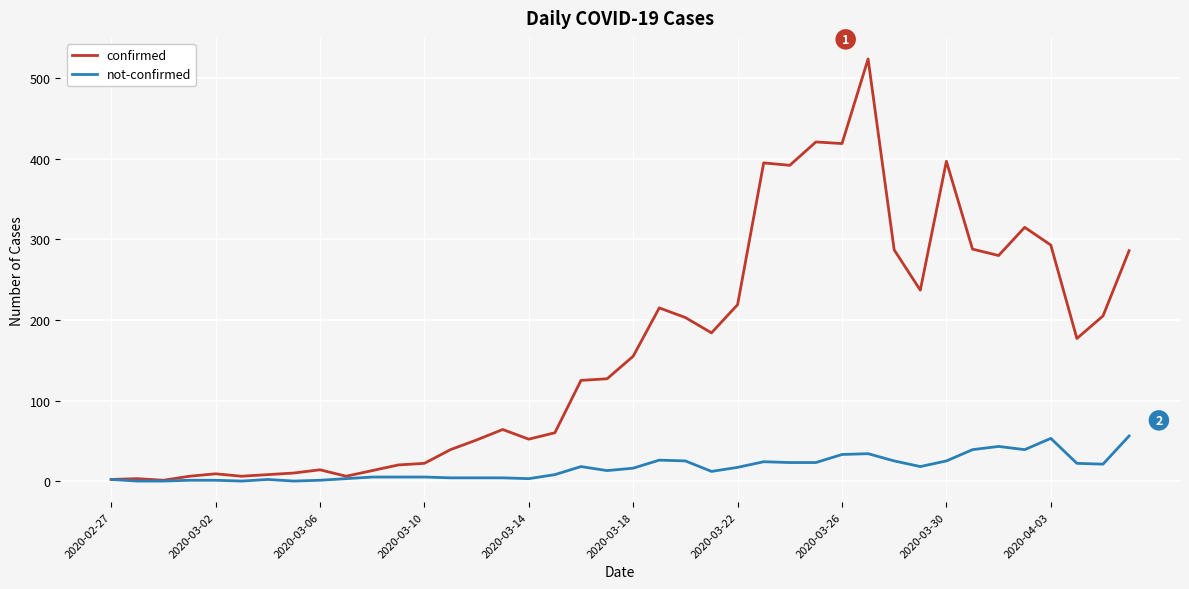

Rank the series by their average value, from highest to lowest.

confirmed, not-confirmed